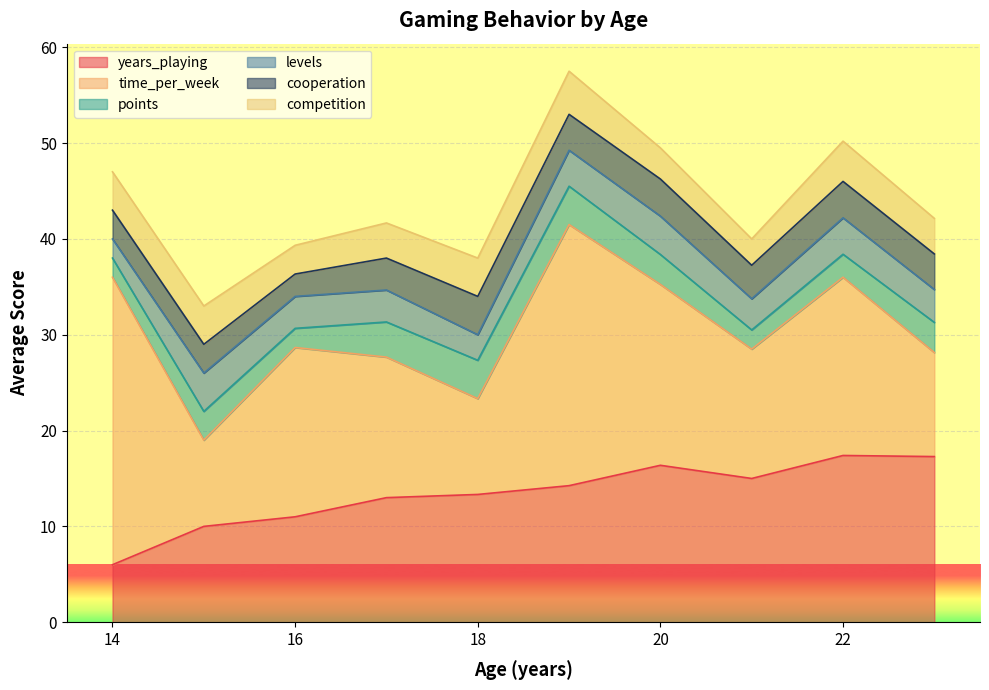

Rank the series by their maximum value, from lowest to highest.

points, levels, cooperation, competition, years_playing, time_per_week